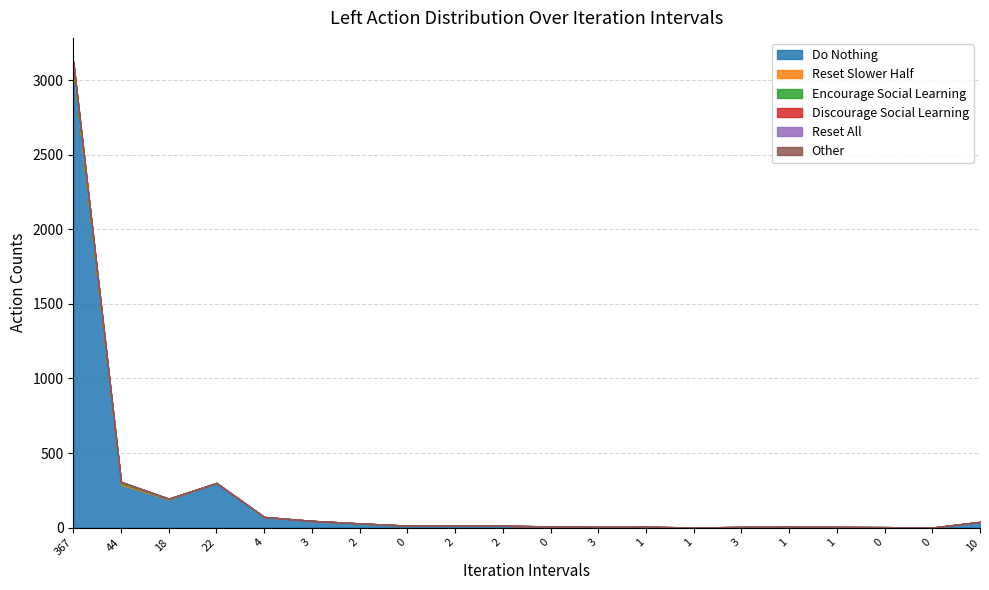

What is the label of the 11th point from the right?

2